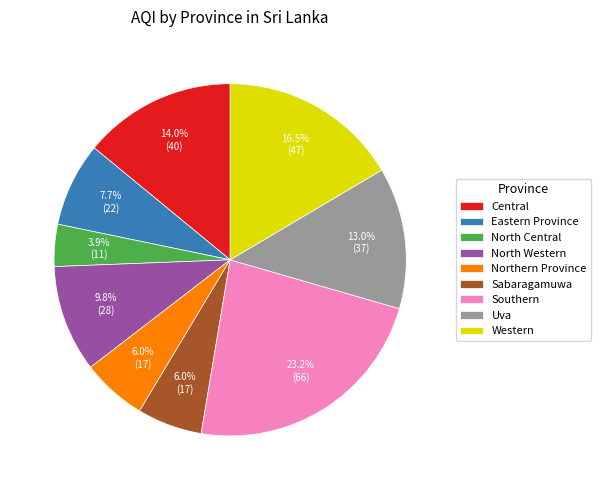

Is the sum of Uva and Eastern Province greater than half?

No